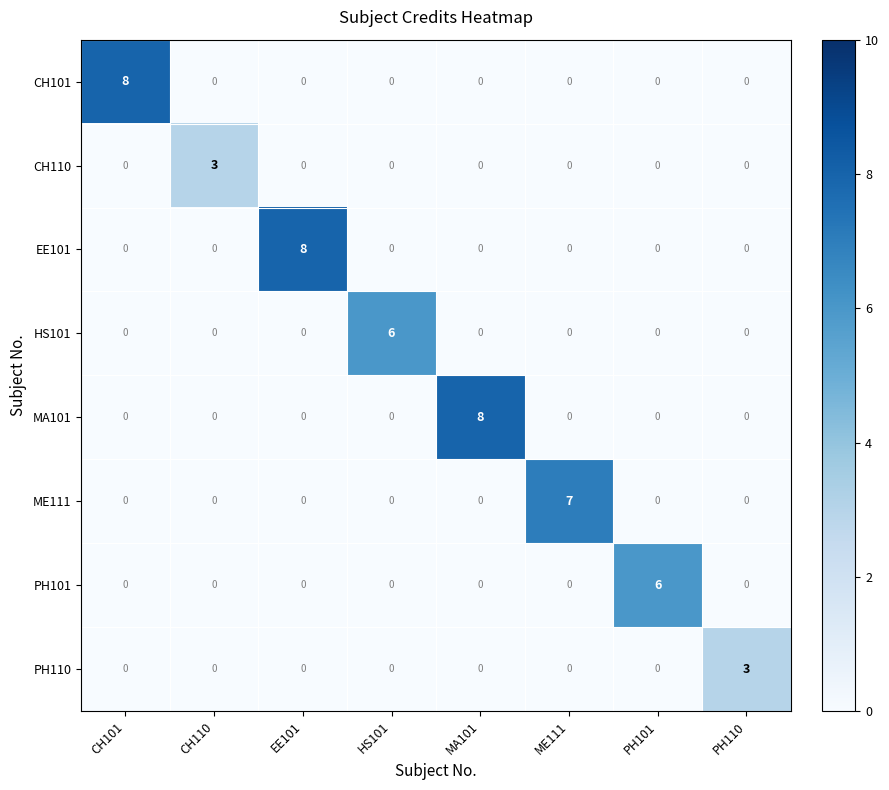

What is the highest value of the EE101 series?

8